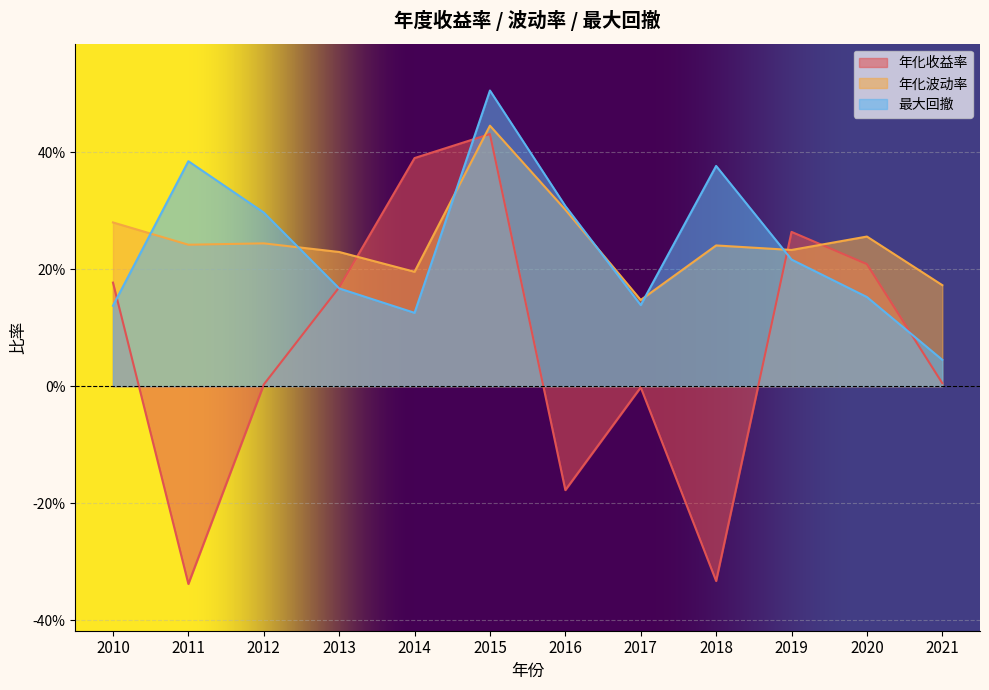

Which category has the highest value in the 年化波动率 series?

2015